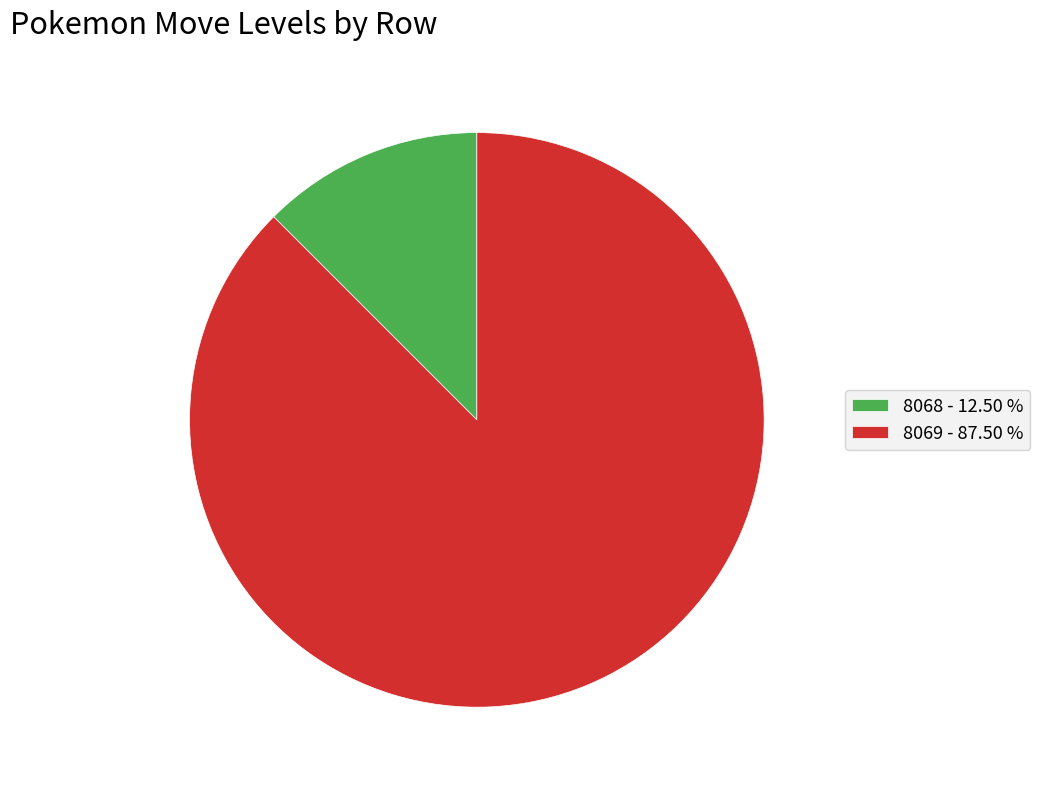

Which has a higher value, 8068 - 12.50 % or 8069 - 87.50 %?

8069 - 87.50 %